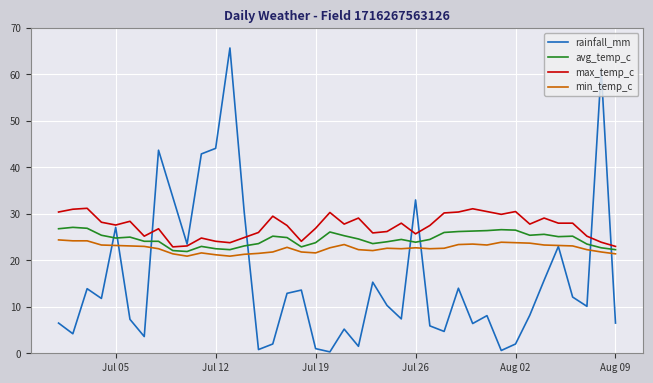

List the series in order of their overall mean, lowest first.

rainfall_mm, min_temp_c, avg_temp_c, max_temp_c